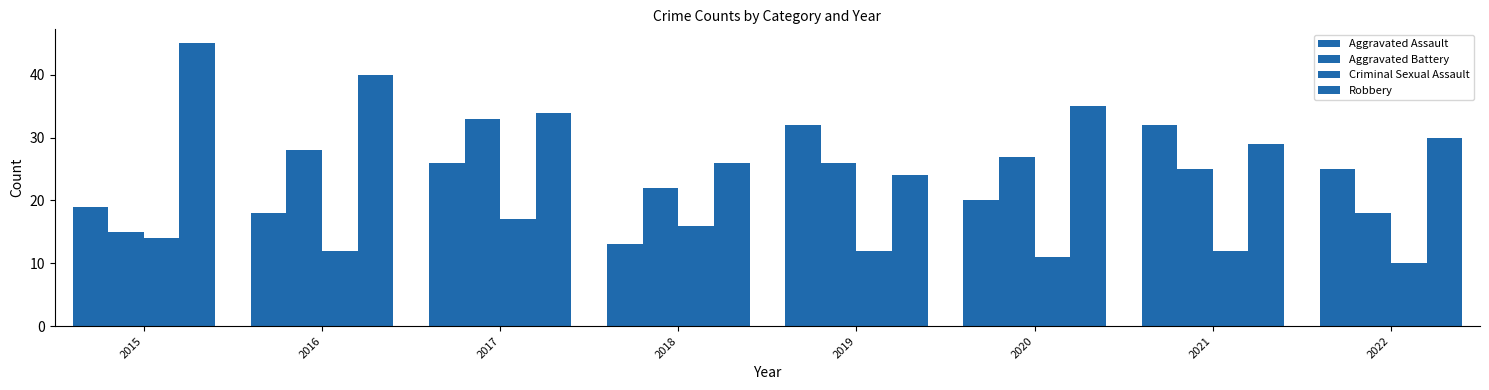

True or false: Robbery has a value of 9 at 2022.

False